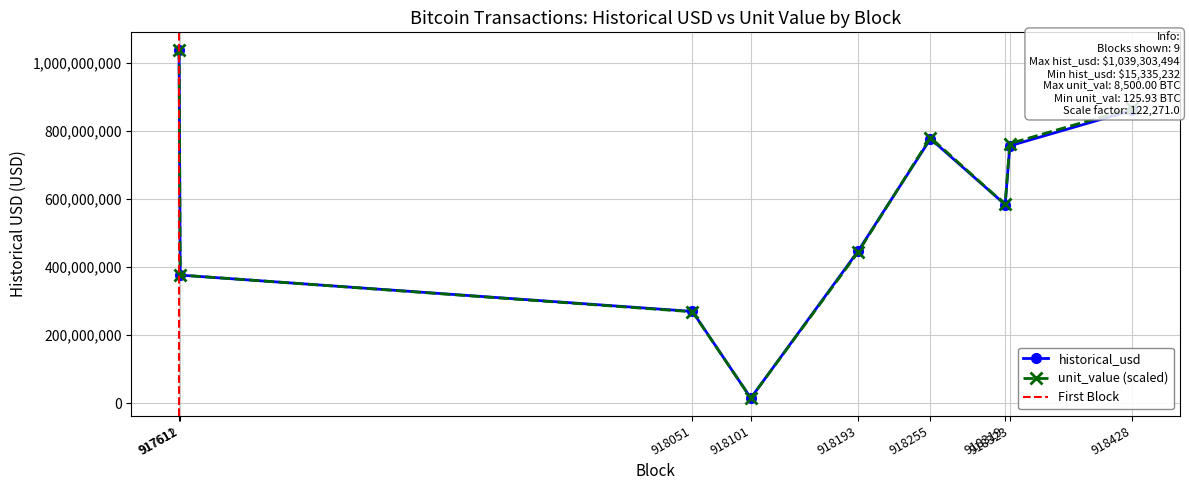

The value of historical_usd at 918428 is 1503001382.8. True or false?

False